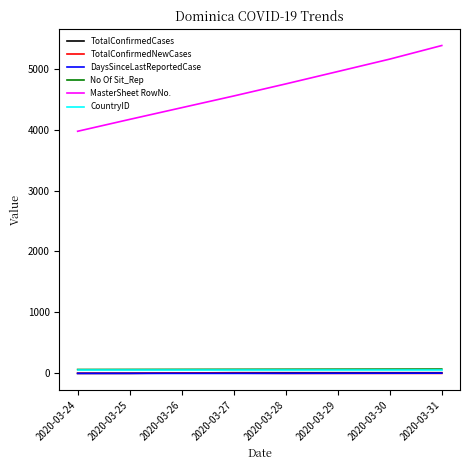

At which label is MasterSheet RowNo. closest to 4675?

2020-03-28